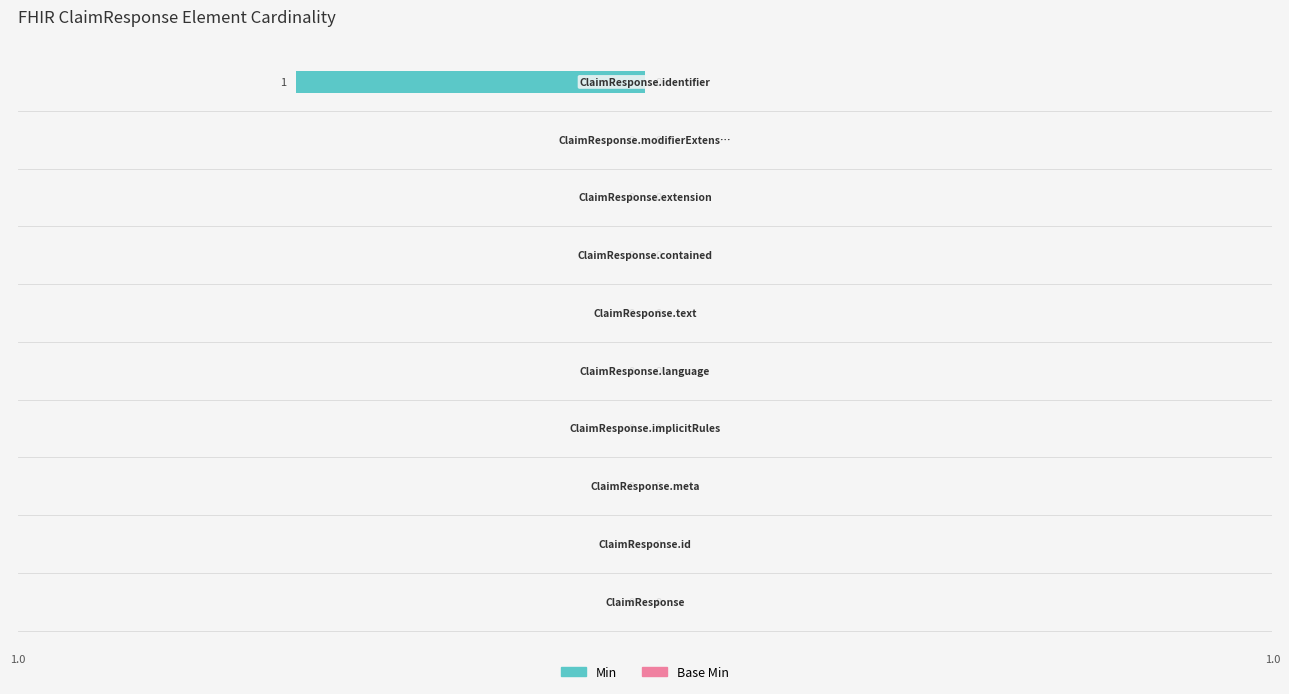

Count the number of categories in the chart.

10